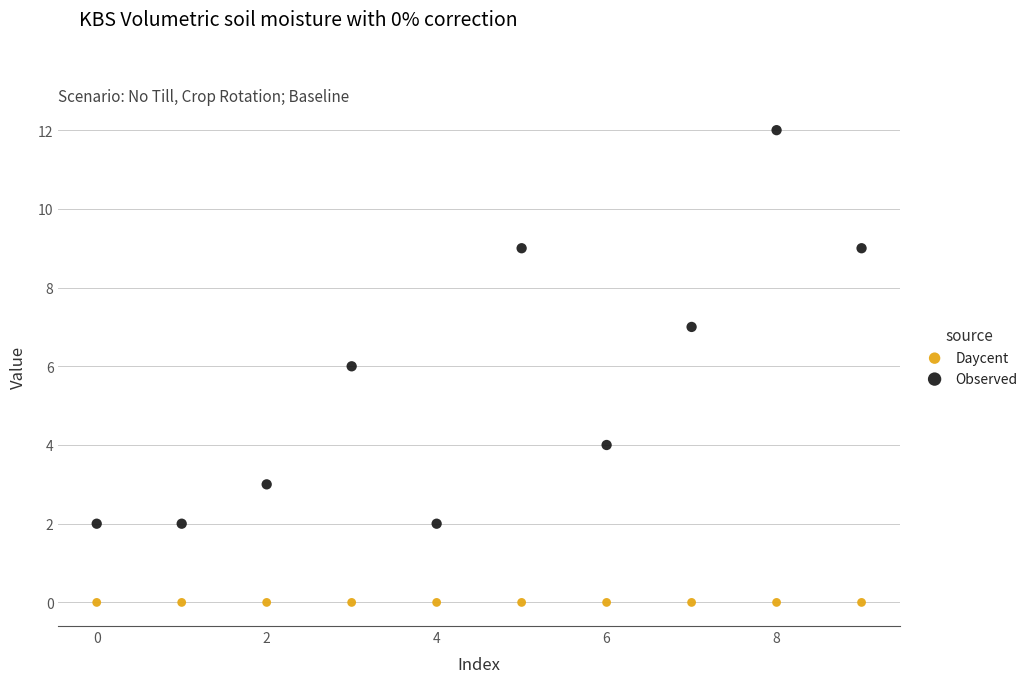

Which series reaches the maximum Y coordinate?

Observed